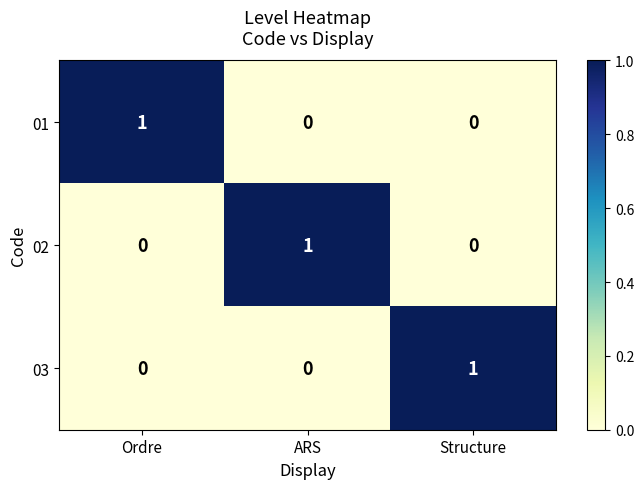

At how many categories does at least one series exceed 0?

3